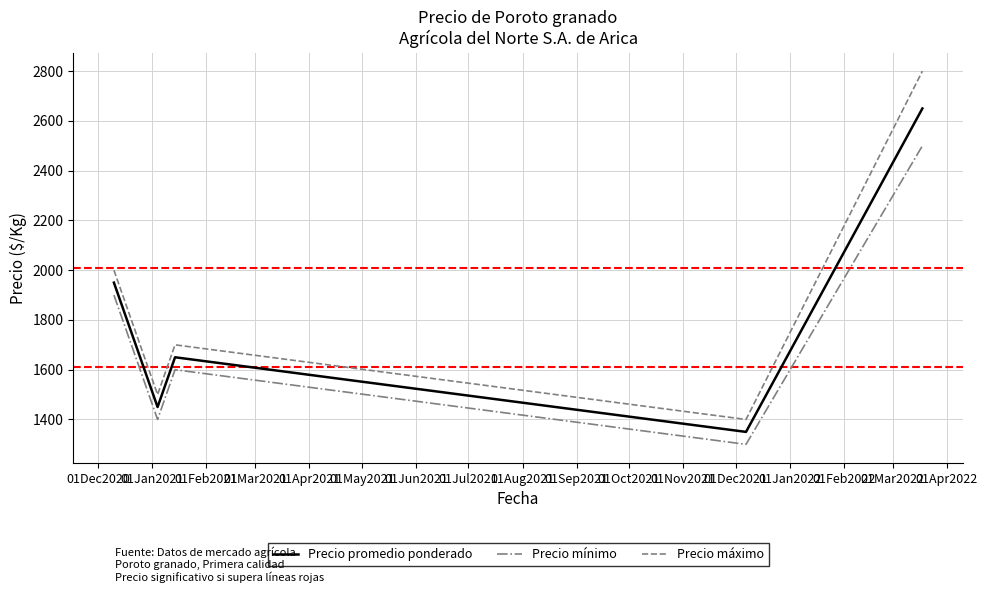

What is the maximum value shown in the chart?

2800